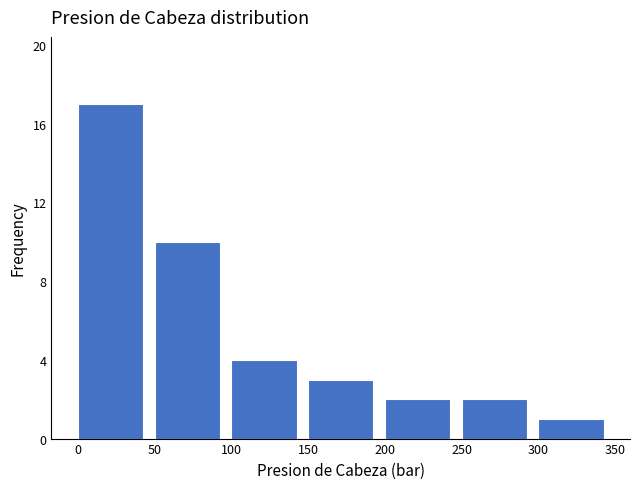

What is the height of the bar covering 250 to 300 on the x-axis? The values are not printed on the chart, so give them approximately, as read against the axis.

2